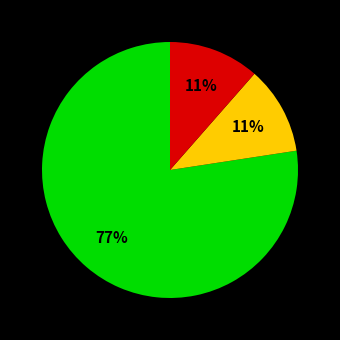

Is there any slice that represents more than half of the pie?

Yes